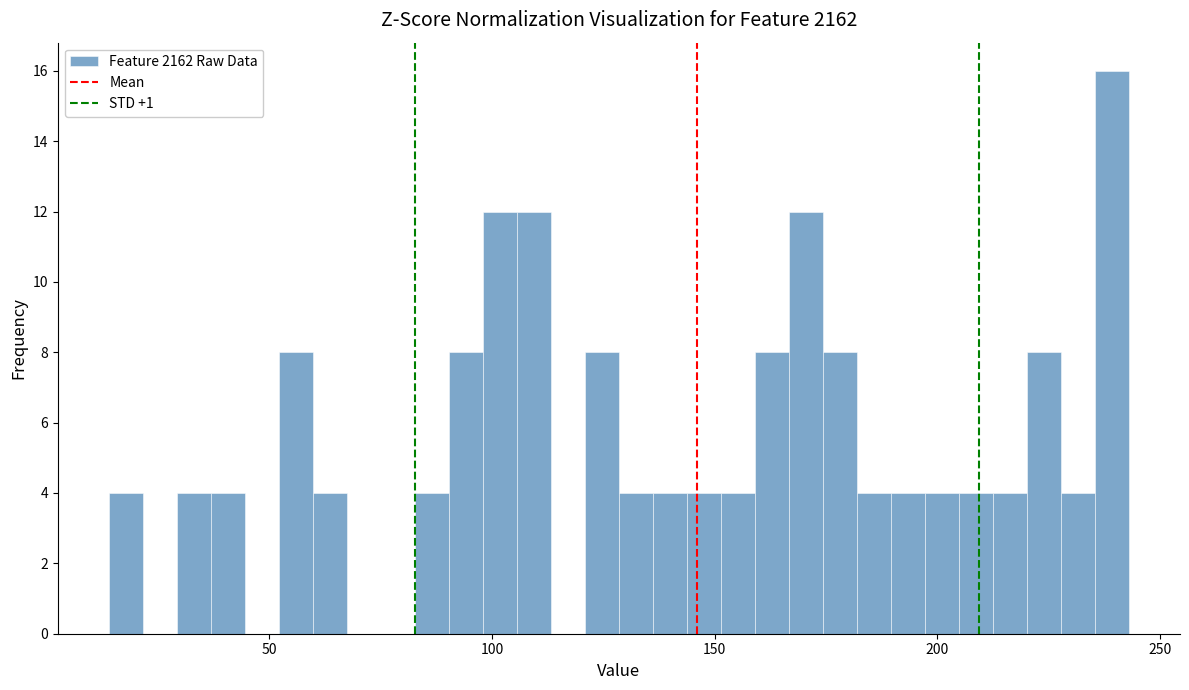

Around what value on the x-axis is the tallest bar? Give the approximate position of its centre, as read against the axis.

240